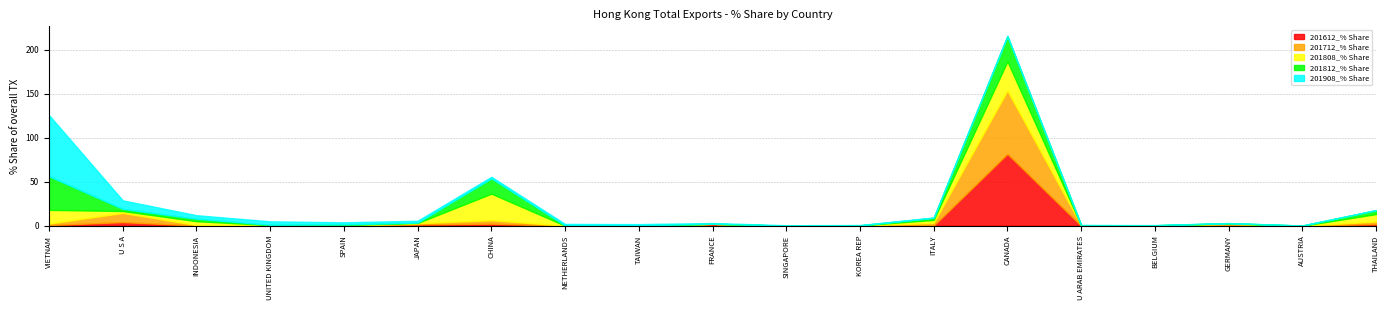

Reading left to right, extract all data points from this chart.

201612_% Share: VIETNAM=0.8	U S A=4.2	INDONESIA=0.3	UNITED KINGDOM=0.3	SPAIN=0.0	JAPAN=1.5	CHINA=2.3	NETHERLANDS=0.0	TAIWAN=0.0	FRANCE=2.1	SINGAPORE=0.0	KOREA REP=0.2	ITALY=0.3	CANADA=81.6	U ARAB EMIRATES=0.1	BELGIUM=0.0	GERMANY=1.1	AUSTRIA=0.0	THAILAND=2.0
201712_% Share: VIETNAM=1.6	U S A=10.4	INDONESIA=0.5	UNITED KINGDOM=0.4	SPAIN=0.2	JAPAN=1.4	CHINA=4.0	NETHERLANDS=0.0	TAIWAN=0.2	FRANCE=0.1	SINGAPORE=0.0	KOREA REP=0.2	ITALY=3.0	CANADA=71.9	U ARAB EMIRATES=0.2	BELGIUM=0.2	GERMANY=1.2	AUSTRIA=0.0	THAILAND=2.9
201808_% Share: VIETNAM=15.6	U S A=2.1	INDONESIA=4.4	UNITED KINGDOM=0.1	SPAIN=0.7	JAPAN=0.3	CHINA=30.1	NETHERLANDS=0.1	TAIWAN=0.1	FRANCE=0.0	SINGAPORE=0.0	KOREA REP=0.0	ITALY=3.4	CANADA=33.1	U ARAB EMIRATES=0.3	BELGIUM=0.3	GERMANY=0.3	AUSTRIA=0.0	THAILAND=8.4
201812_% Share: VIETNAM=38.1	U S A=2.4	INDONESIA=2.8	UNITED KINGDOM=0.4	SPAIN=0.6	JAPAN=0.4	CHINA=17.3	NETHERLANDS=0.3	TAIWAN=0.0	FRANCE=0.1	SINGAPORE=0.0	KOREA REP=0.1	ITALY=2.3	CANADA=28.6	U ARAB EMIRATES=0.2	BELGIUM=0.1	GERMANY=0.3	AUSTRIA=0.2	THAILAND=4.4
201908_% Share: VIETNAM=69.4	U S A=9.7	INDONESIA=4.0	UNITED KINGDOM=3.9	SPAIN=2.4	JAPAN=2.1	CHINA=1.8	NETHERLANDS=1.6	TAIWAN=1.6	FRANCE=0.8	SINGAPORE=0.5	KOREA REP=0.4	ITALY=0.3	CANADA=0.3	U ARAB EMIRATES=0.2	BELGIUM=0.2	GERMANY=0.2	AUSTRIA=0.1	THAILAND=0.1